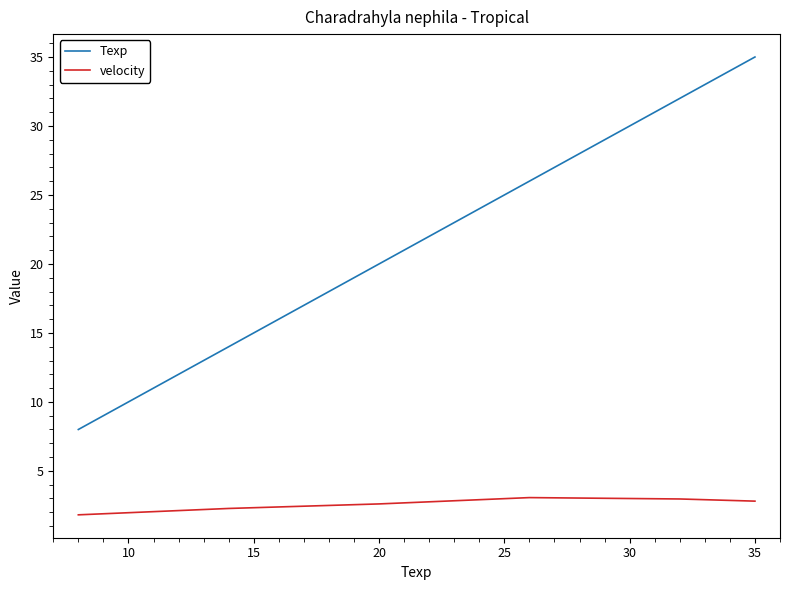

Which series has the widest spread of values?

Texp